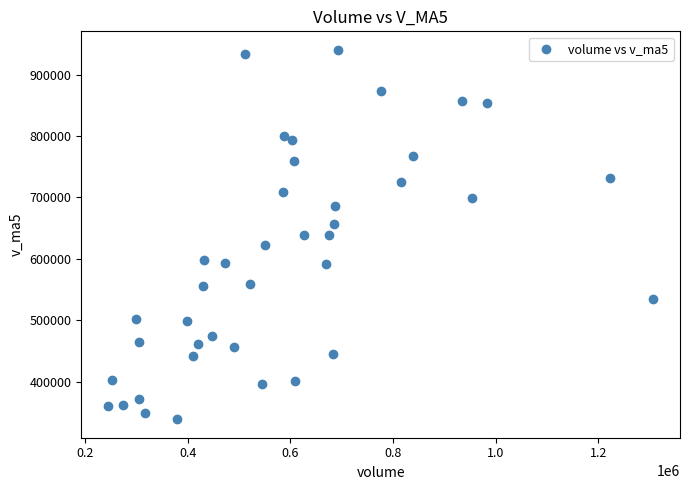

What is the range of Y values (max minus min)?

601313.9